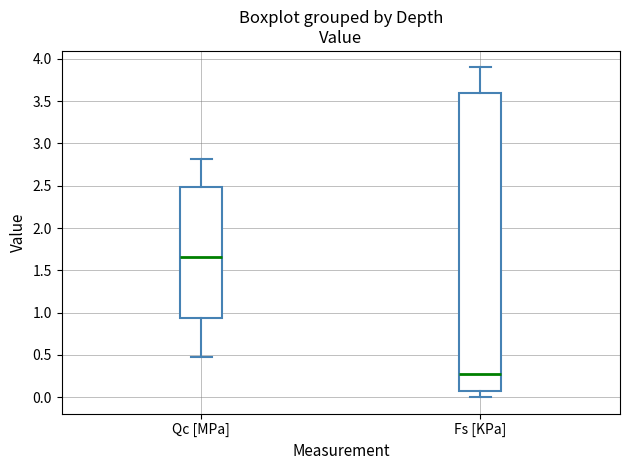

Reading left to right, transcribe this box plot: for each box, give where its median line is, the range the box spans, and where its two whiskers end, as read against the y-axis. The values are not printed on the chart, so give them approximately, as read against the axis.

Qc [MPa]: median 1.65, box 0.95 to 2.50, whiskers 0.45 to 2.80
Fs [KPa]: median 0.25, box 0.05 to 3.60, whiskers 0.00 to 3.90